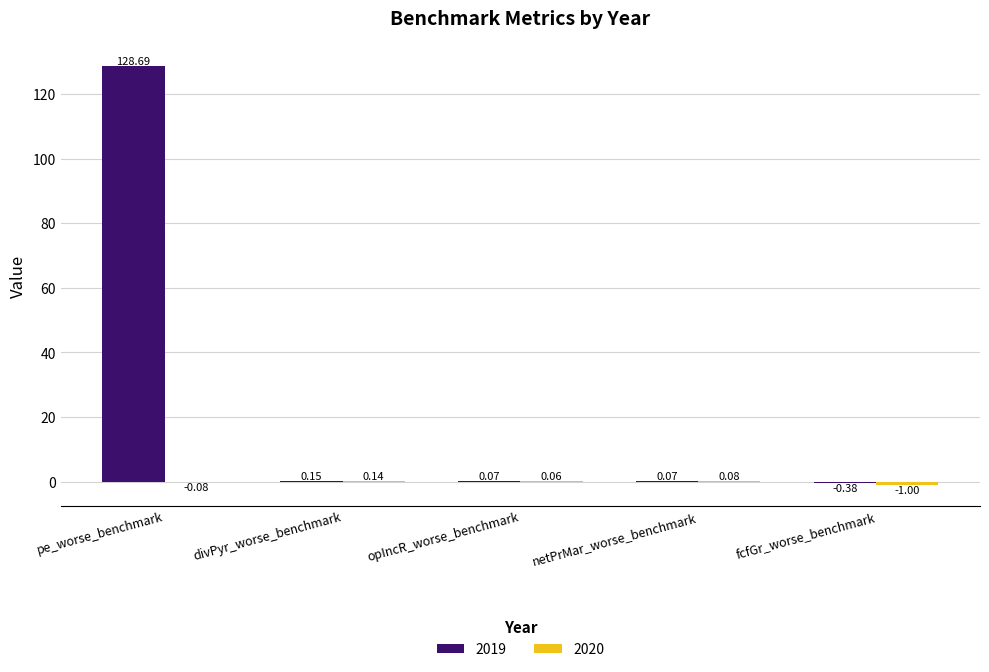

Which series has the largest total across all categories?

2019